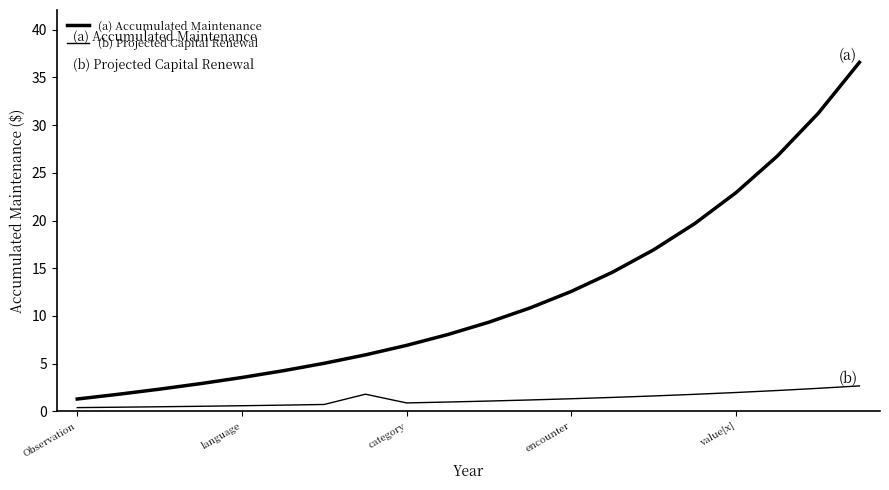

How many lines are shown in the chart?

2